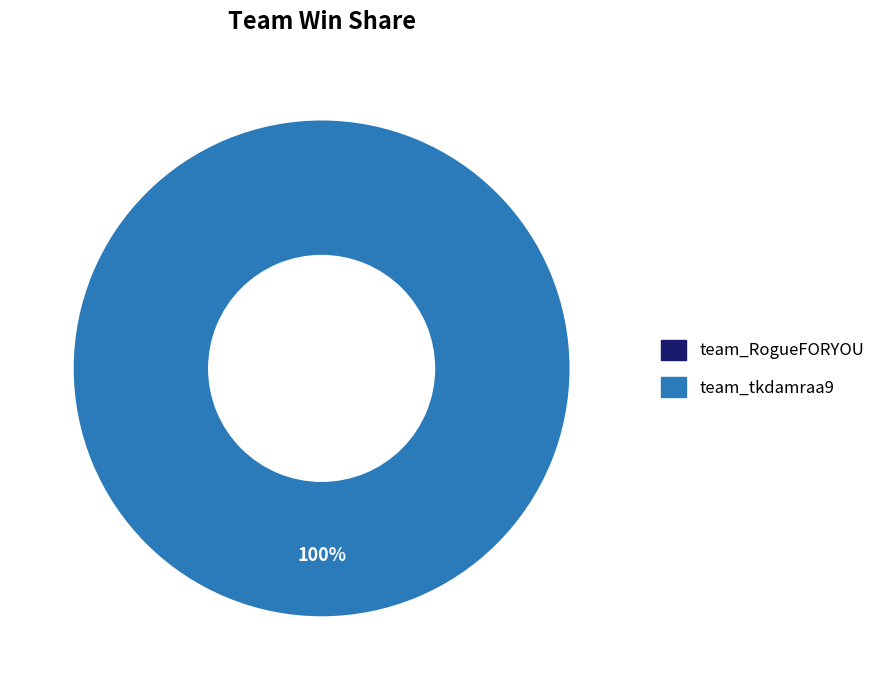

Is there any slice that represents more than half of the pie?

Yes